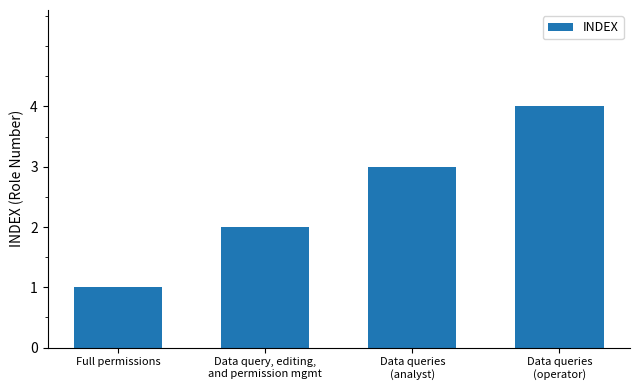

Does the chart contain any negative values?

No